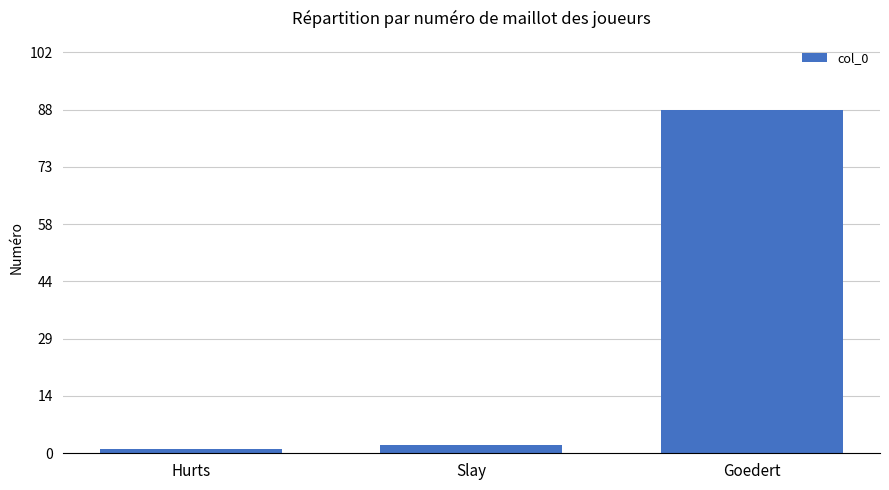

What is the difference between the values at Goedert and Slay?

86